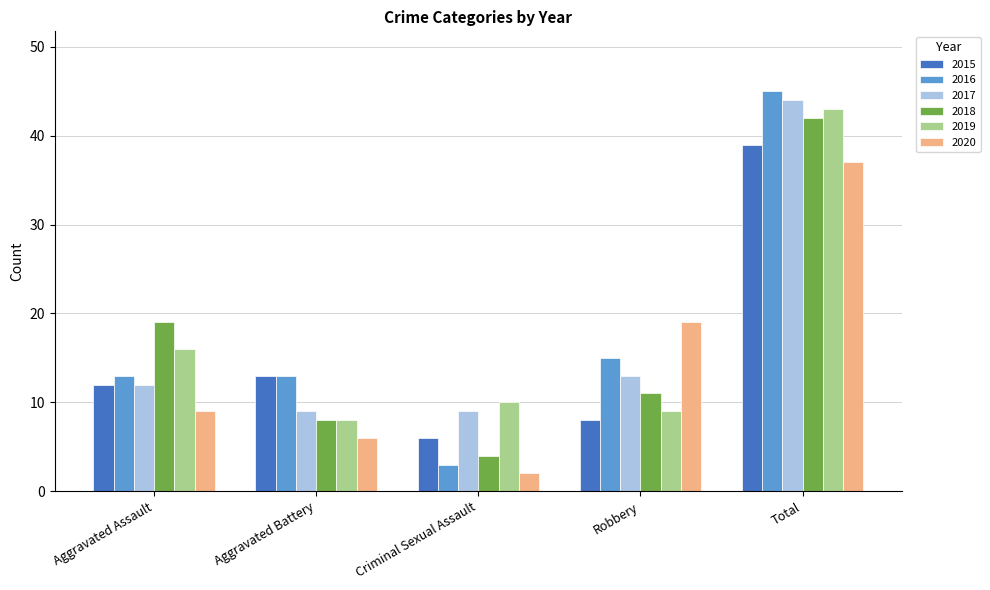

Reading right to left, list all the values displayed in this chart.

2015: Total=39	Robbery=8	Criminal Sexual Assault=6	Aggravated Battery=13	Aggravated Assault=12
2016: Total=45	Robbery=15	Criminal Sexual Assault=3	Aggravated Battery=13	Aggravated Assault=13
2017: Total=44	Robbery=13	Criminal Sexual Assault=9	Aggravated Battery=9	Aggravated Assault=12
2018: Total=42	Robbery=11	Criminal Sexual Assault=4	Aggravated Battery=8	Aggravated Assault=19
2019: Total=43	Robbery=9	Criminal Sexual Assault=10	Aggravated Battery=8	Aggravated Assault=16
2020: Total=37	Robbery=19	Criminal Sexual Assault=2	Aggravated Battery=6	Aggravated Assault=9